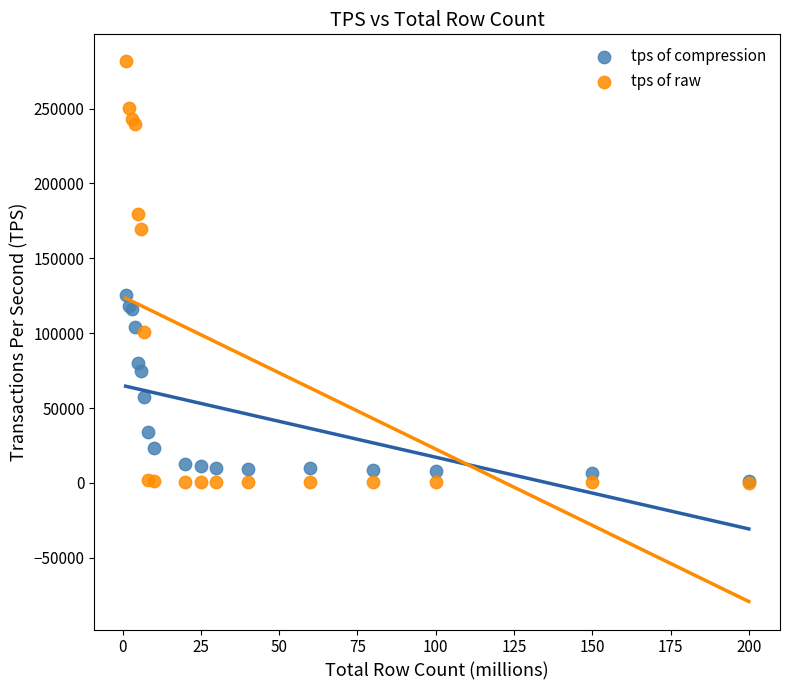

Across all series, what Y value is closest to 140849?

125710